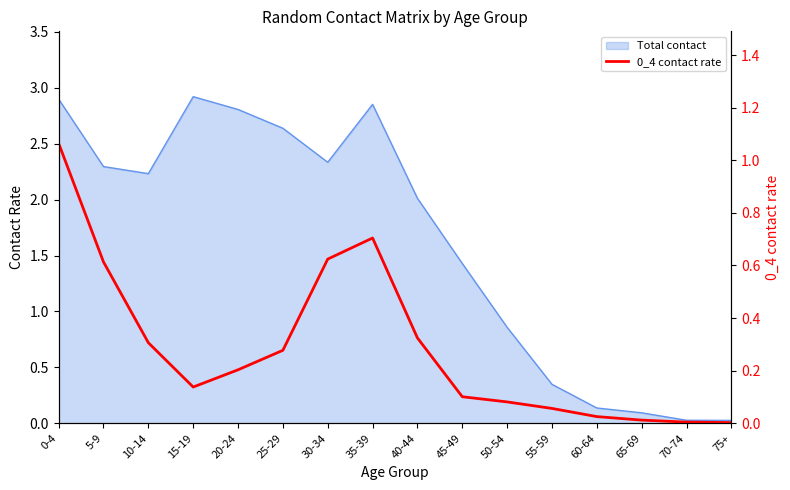

How many lines are shown in the chart?

1